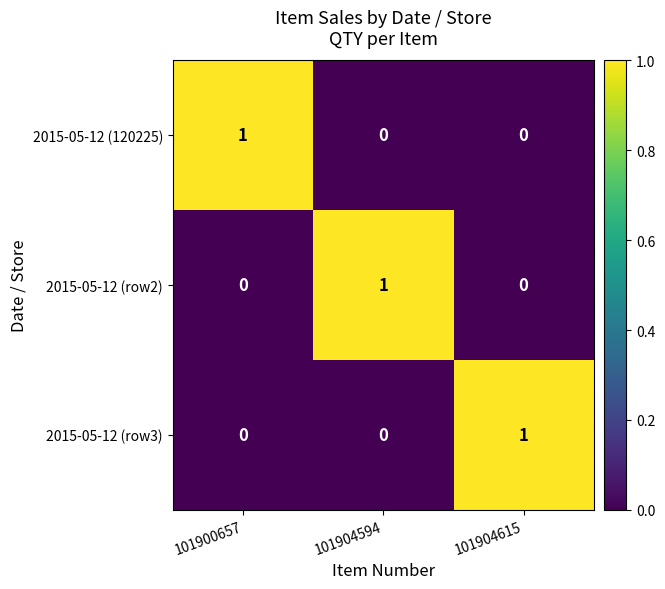

At which label does 2015-05-12 (row3) reach its peak?

101904615